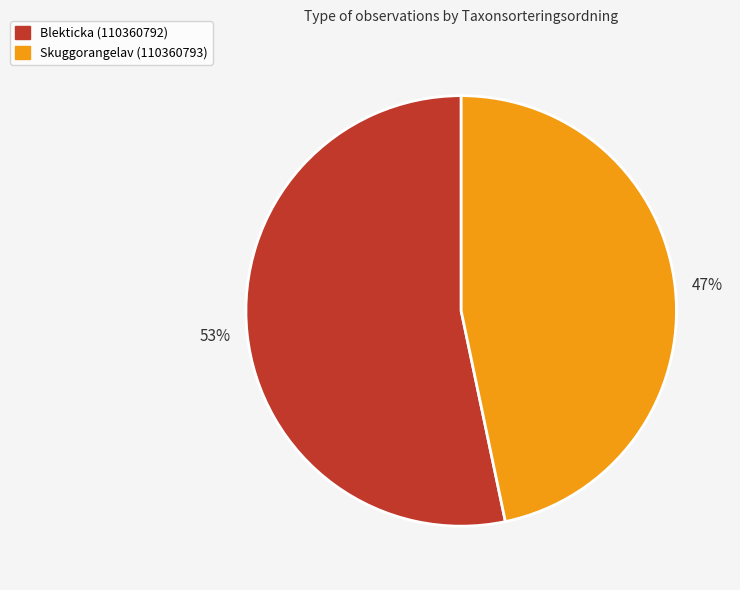

Which category has the biggest portion of the pie?

Blekticka (110360792)